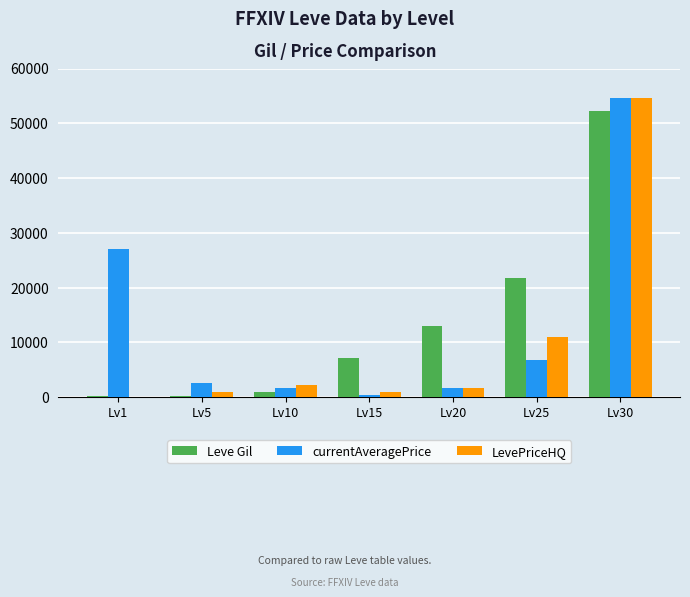

What is the sum of the LevePriceHQ values at Lv30 and Lv15?

55633